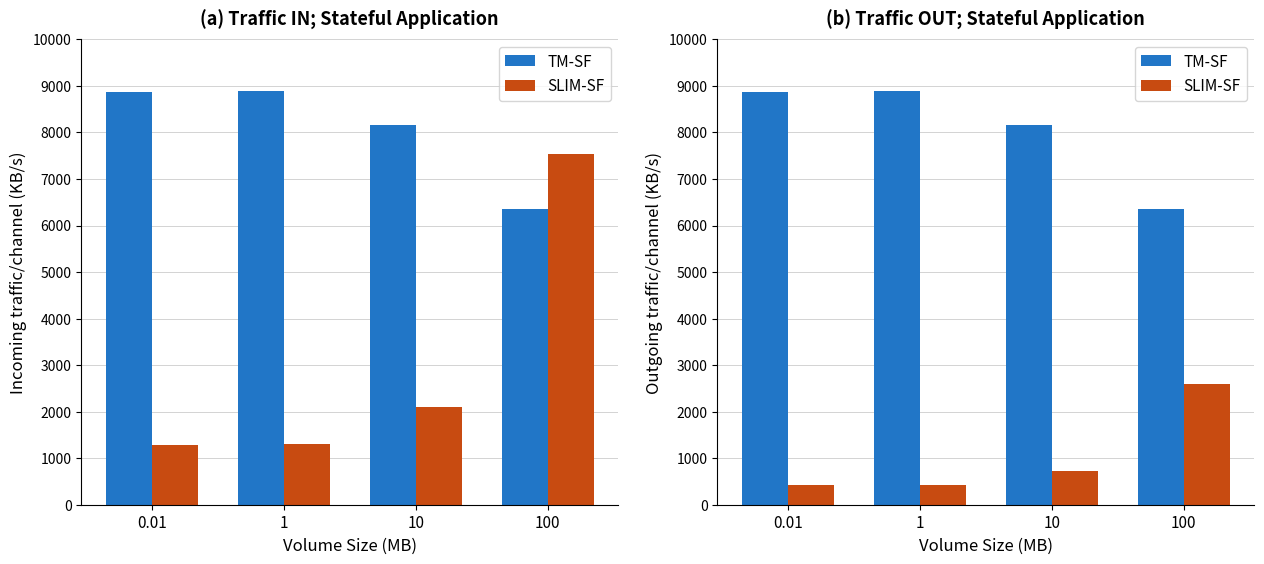

How many distinct data groups are displayed?

2